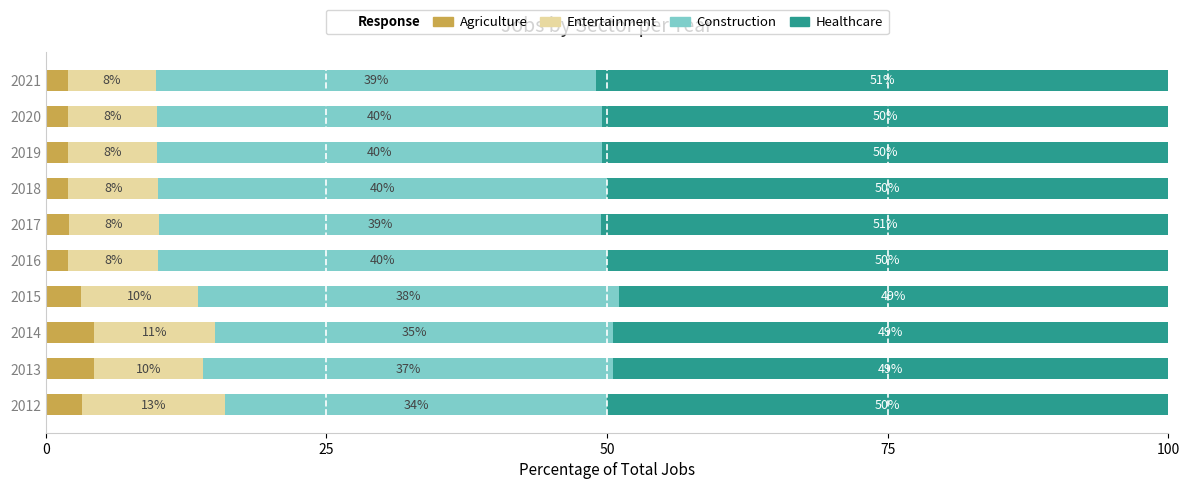

Is it true that Agriculture equals 2.0 at 2019?

True